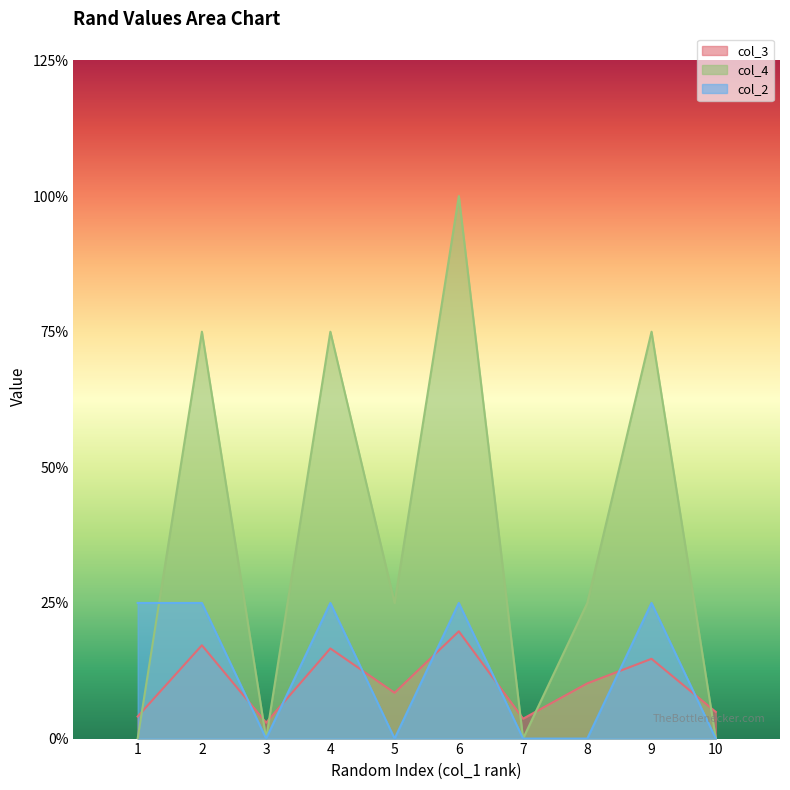

Reading right to left, what are all the values shown in this chart?

col_3: 0.2	0.6	0.4	0.1	0.8	0.3	0.7	0.1	0.7	0.2
col_4: 0.0	3.0	1.0	0.0	4.0	1.0	3.0	0.0	3.0	0.0
col_2: 0.0	1.0	0.0	0.0	1.0	0.0	1.0	0.0	1.0	1.0